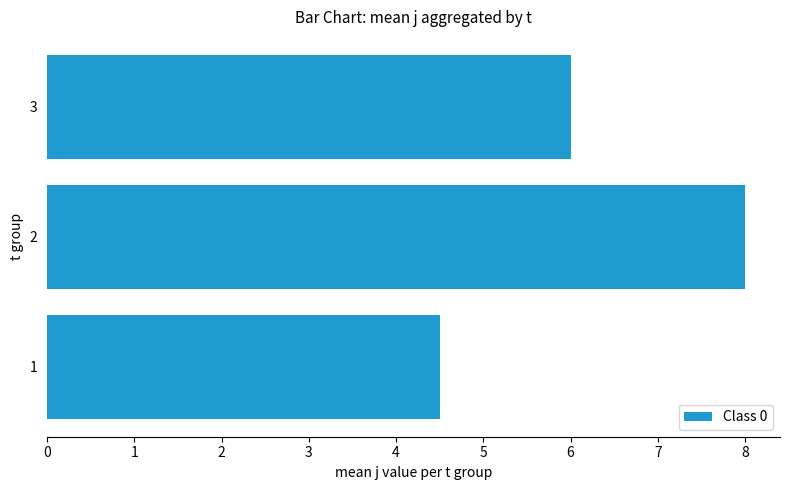

What is the average value?

6.2